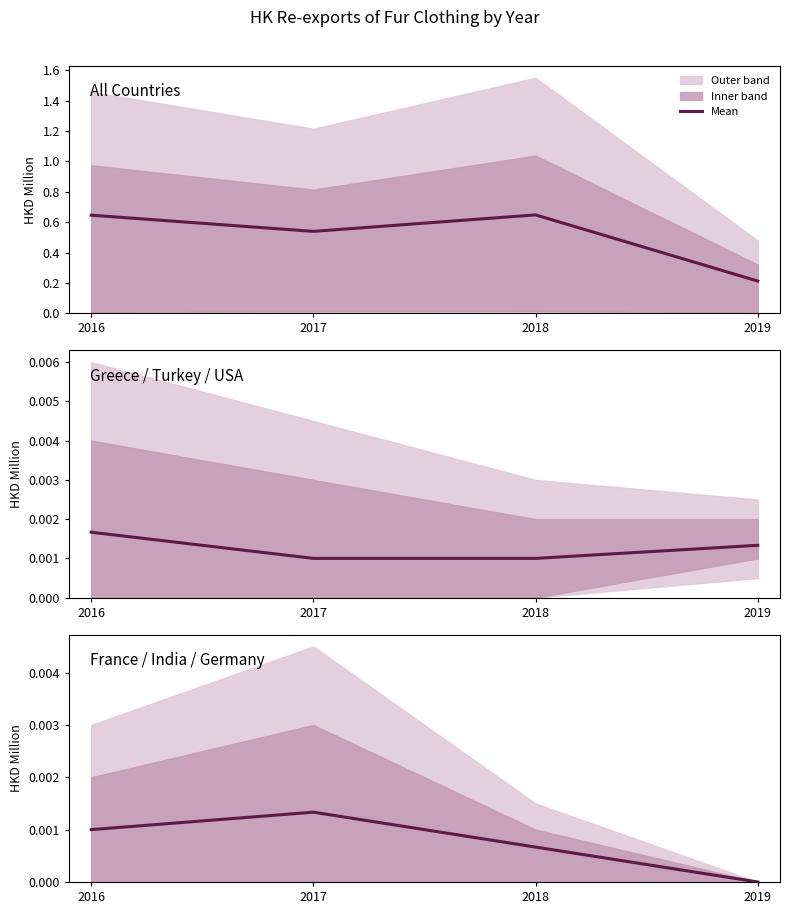

List the labels in order of value, largest first.

2017, 2016, 2018, 2019